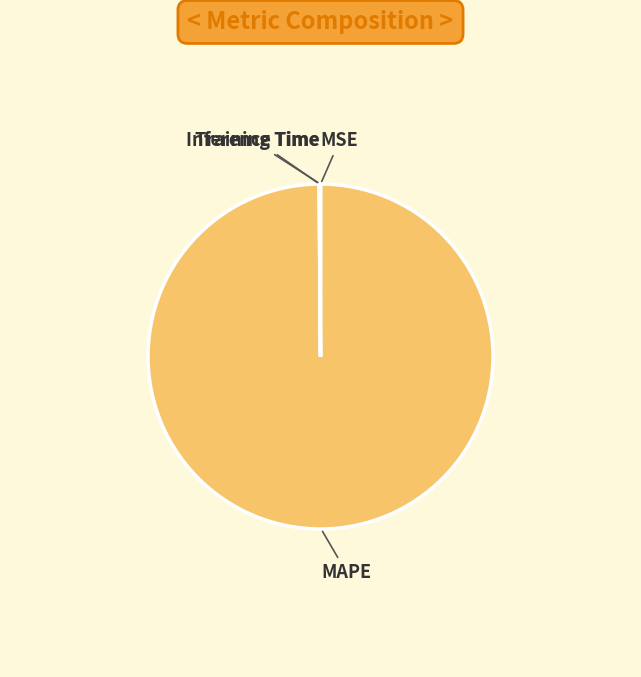

Does MAPE represent more than half of the total?

Yes